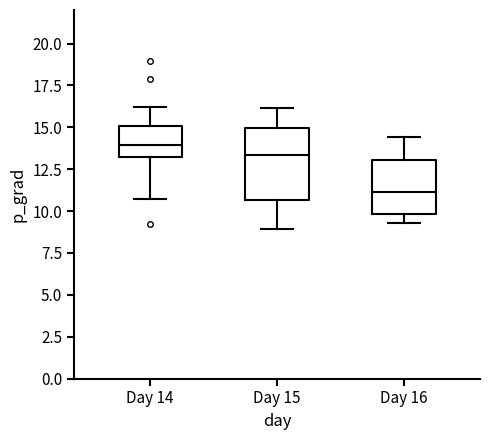

Reading left to right, transcribe this box plot: for each box, give where its median line is, the range the box spans, and where its two whiskers end, as read against the y-axis. The values are not printed on the chart, so give them approximately, as read against the axis.

Day 14: median 14.0, box 13.0 to 15.0, whiskers 10.5 to 16.0
Day 15: median 13.5, box 10.5 to 15.0, whiskers 9.0 to 16.0
Day 16: median 11.0, box 10.0 to 13.0, whiskers 9.5 to 14.5